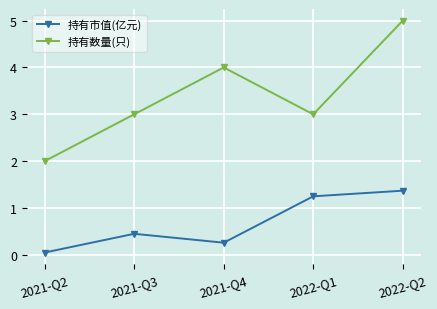

The value of 持有市值(亿元) at 2021-Q3 is 0.2. True or false?

False